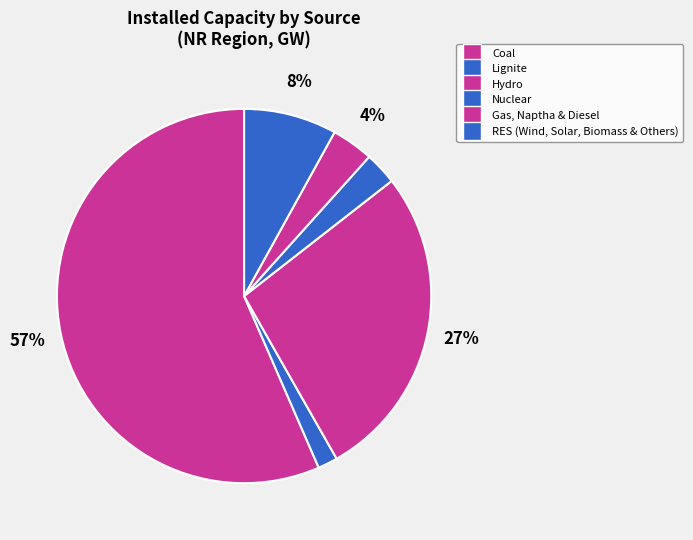

Rank the categories by value from lowest to highest.

Lignite, Nuclear, Gas, Naptha & Diesel, RES (Wind, Solar, Biomass & Others), Hydro, Coal